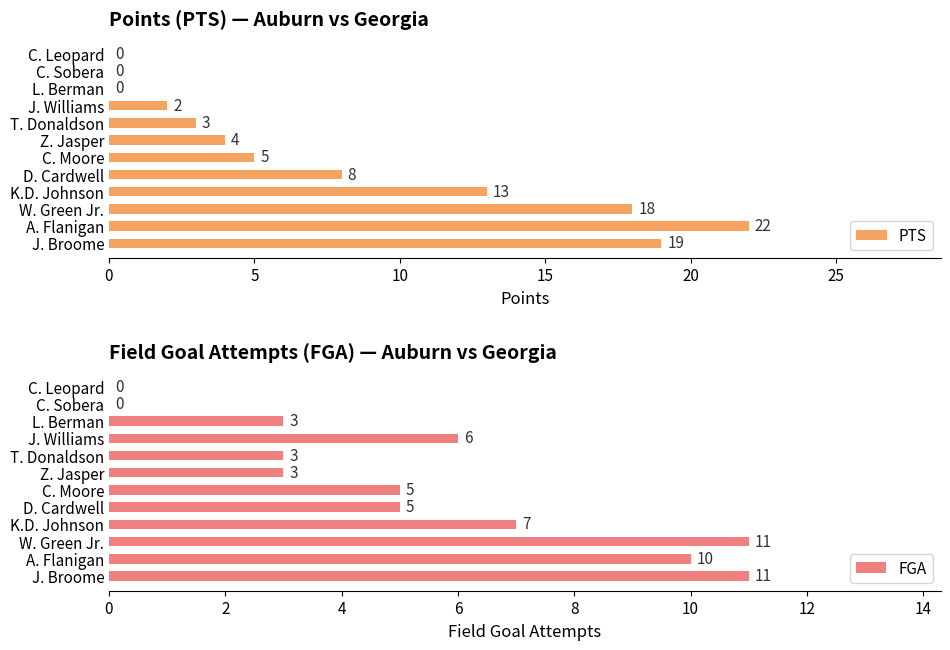

Does the chart contain any negative values?

No